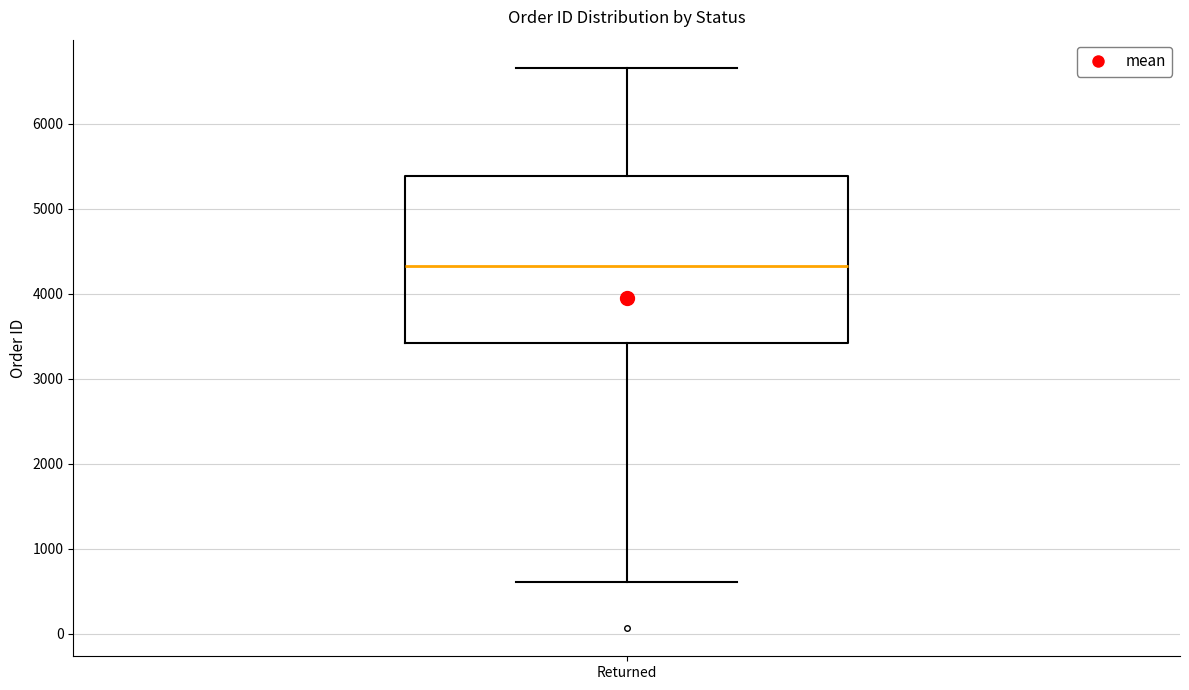

Where does the upper whisker of the box for Returned end on the y-axis? The values are not printed on the chart, so give them approximately, as read against the axis.

6700